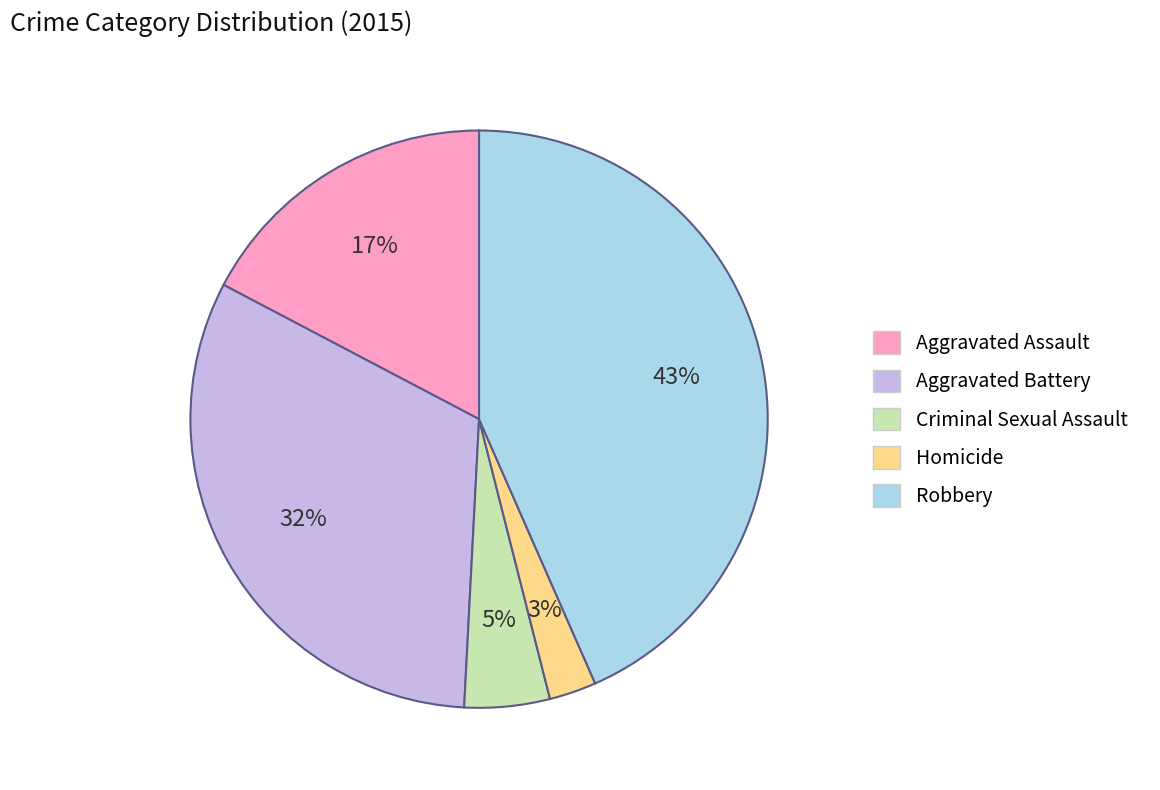

Rank the categories by value from lowest to highest.

Homicide, Criminal Sexual Assault, Aggravated Assault, Aggravated Battery, Robbery